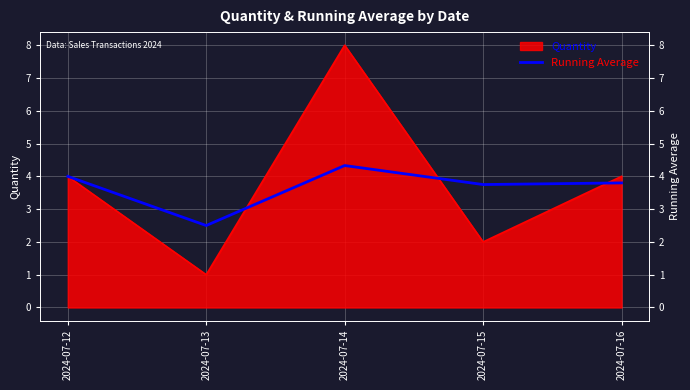

At which label does the data first exceed 3?

2024-07-12